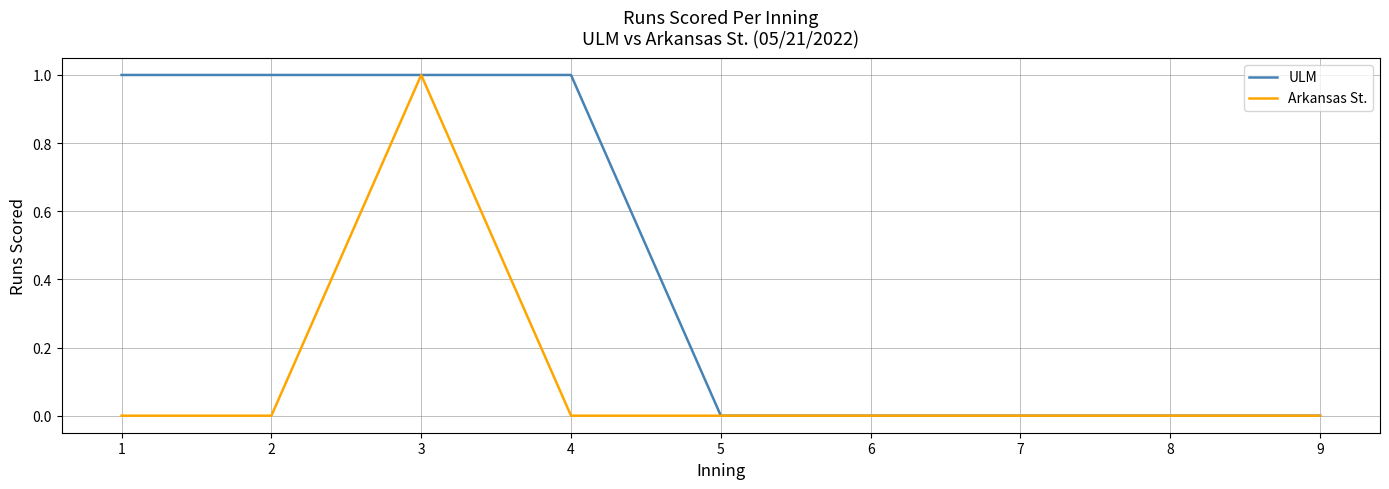

Is it true that Arkansas St. equals 0 at 6?

True